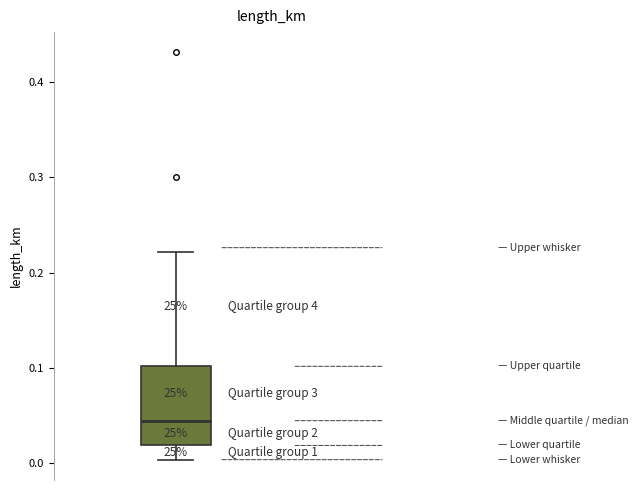

Transcribe this box plot: give where the median line is, the range the box spans, and where the two whiskers end, as read against the y-axis. The values are not printed on the chart, so give them approximately, as read against the axis.

median 0.04, box 0.02 to 0.10, whiskers 0.00 to 0.22